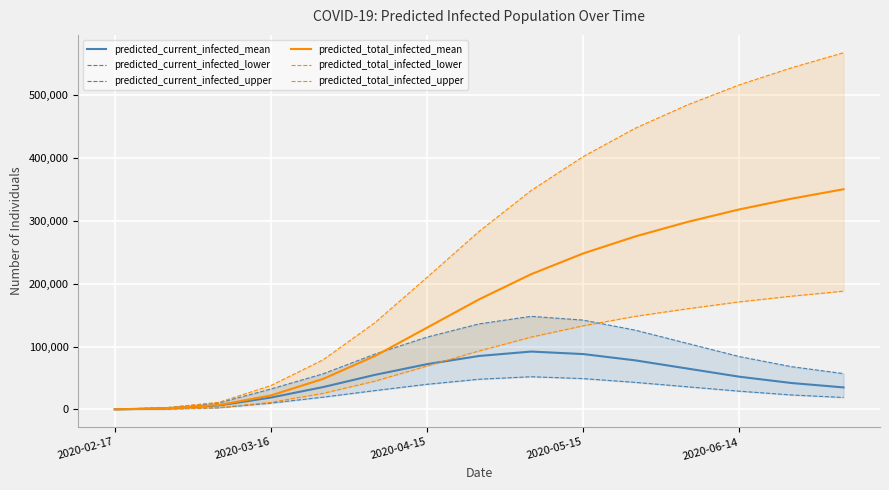

True or false: predicted_total_infected_lower and predicted_total_infected_upper cross at least once.

False